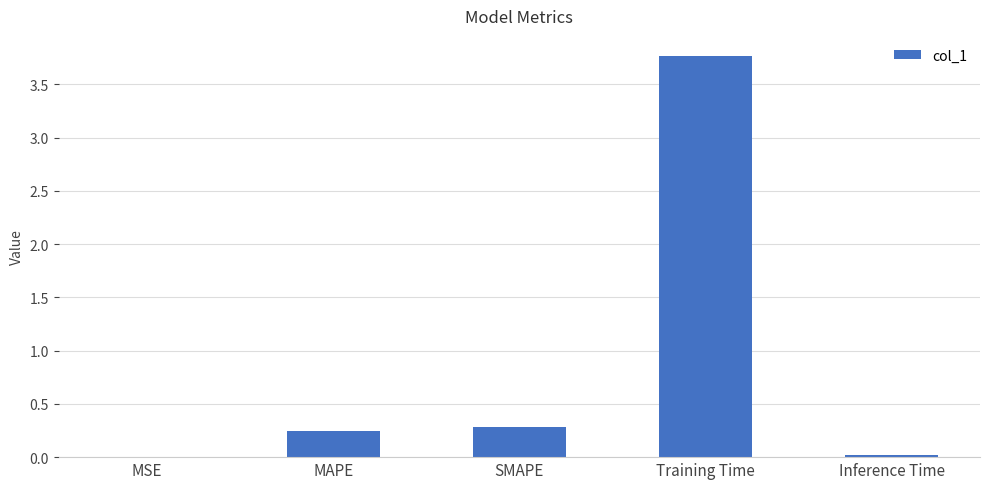

True or false: the data shows 0.0 at Inference Time.

True